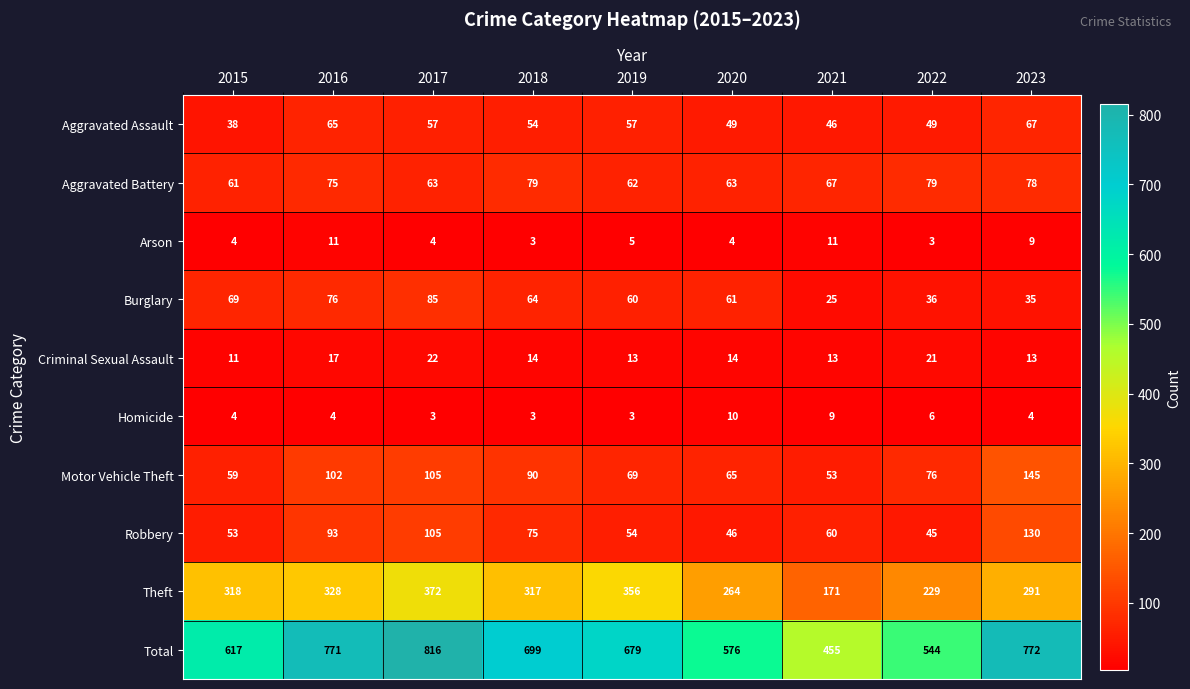

What is the smallest value displayed?

3